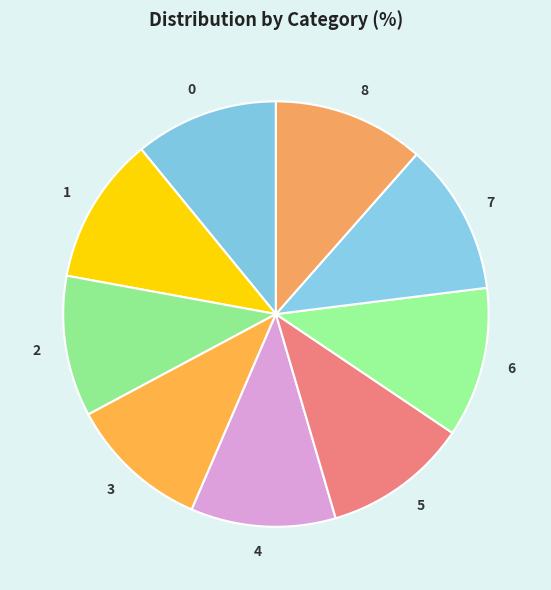

Is the sum of 4 and 8 greater than half?

No